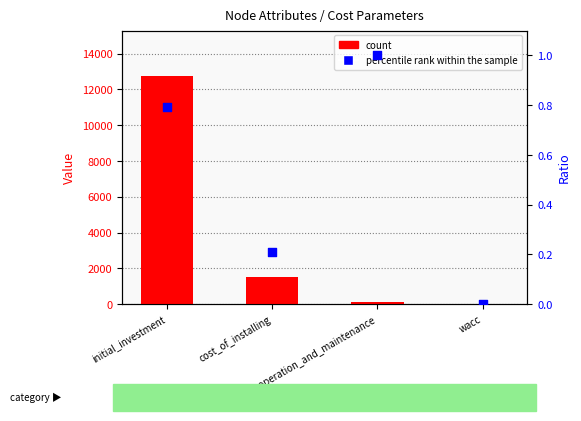

Which series has the largest total across all categories?

count